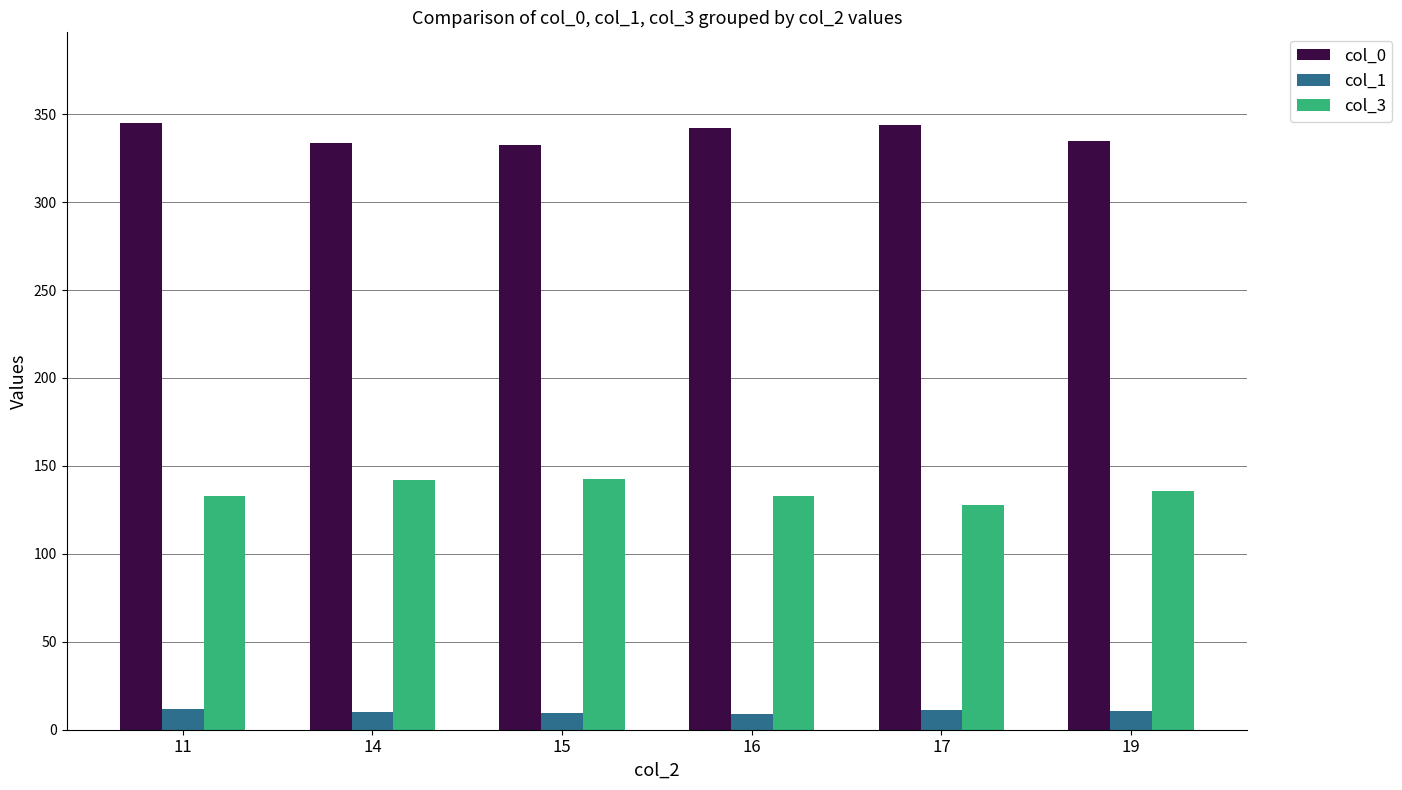

What is the smallest value displayed?

9.0